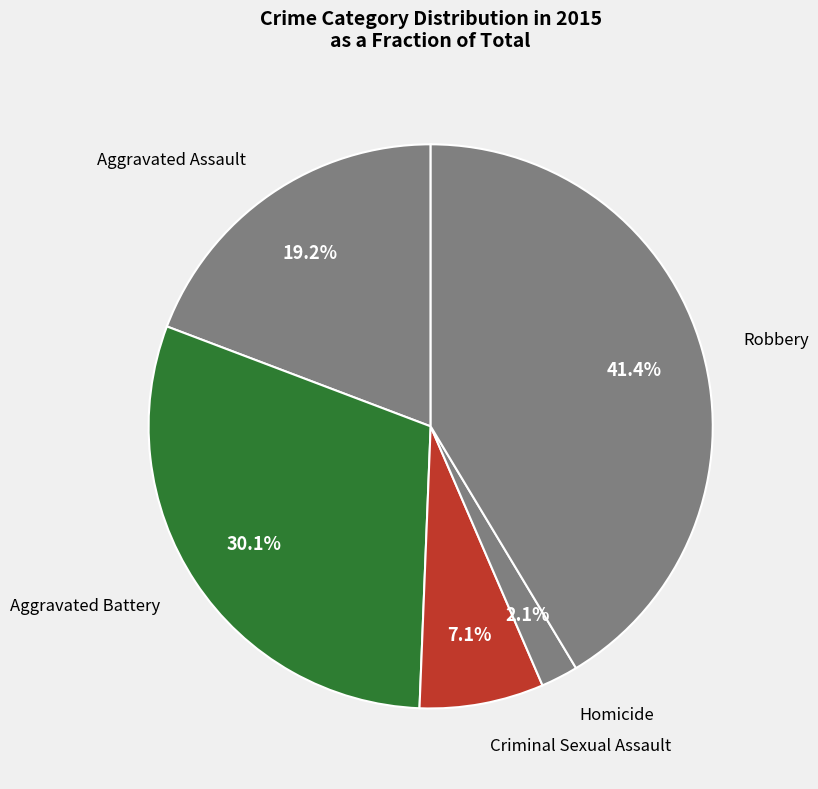

Is the sum of Criminal Sexual Assault and Robbery greater than half?

No